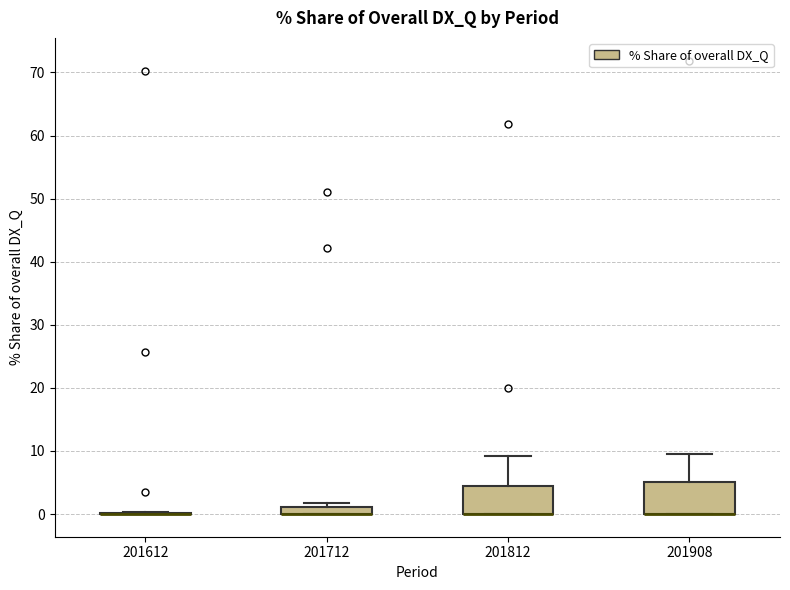

Where is the lower edge of the box at x = 201712 on the y-axis? The values are not printed on the chart, so give them approximately, as read against the axis.

0